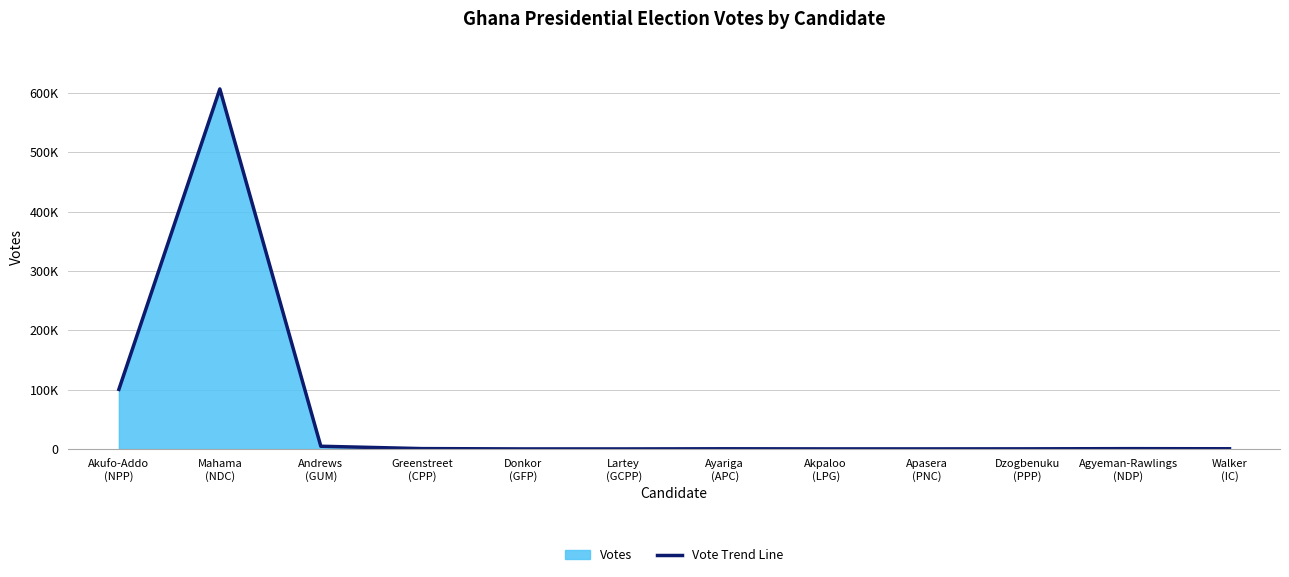

Which has a higher value, Walker
(IC) or Greenstreet
(CPP)?

Greenstreet
(CPP)